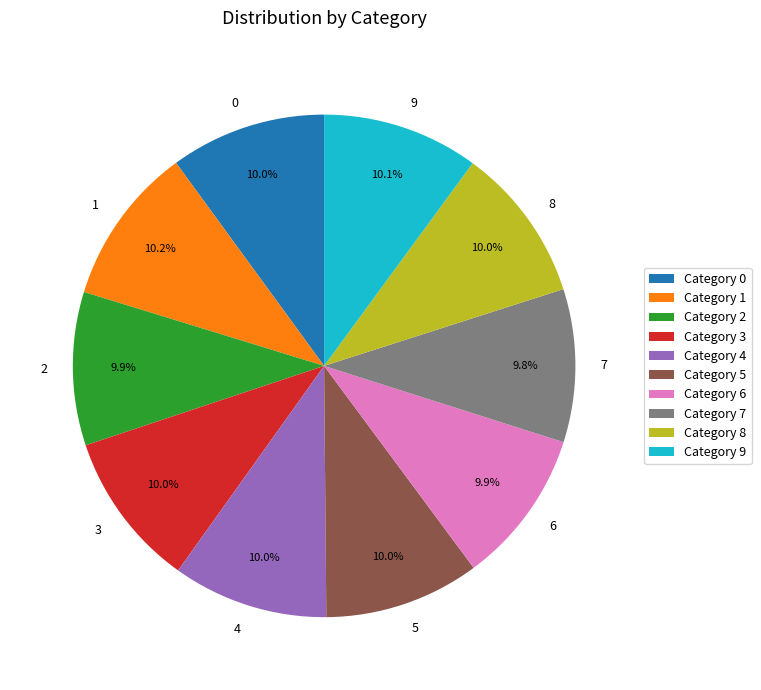

Does any single category account for the majority?

No